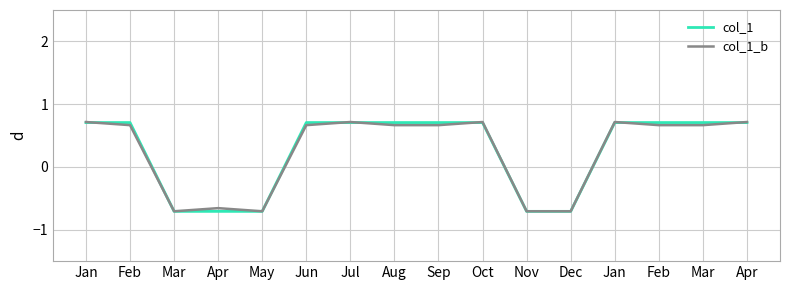

At which label is col_1_b closest to 0?

Apr